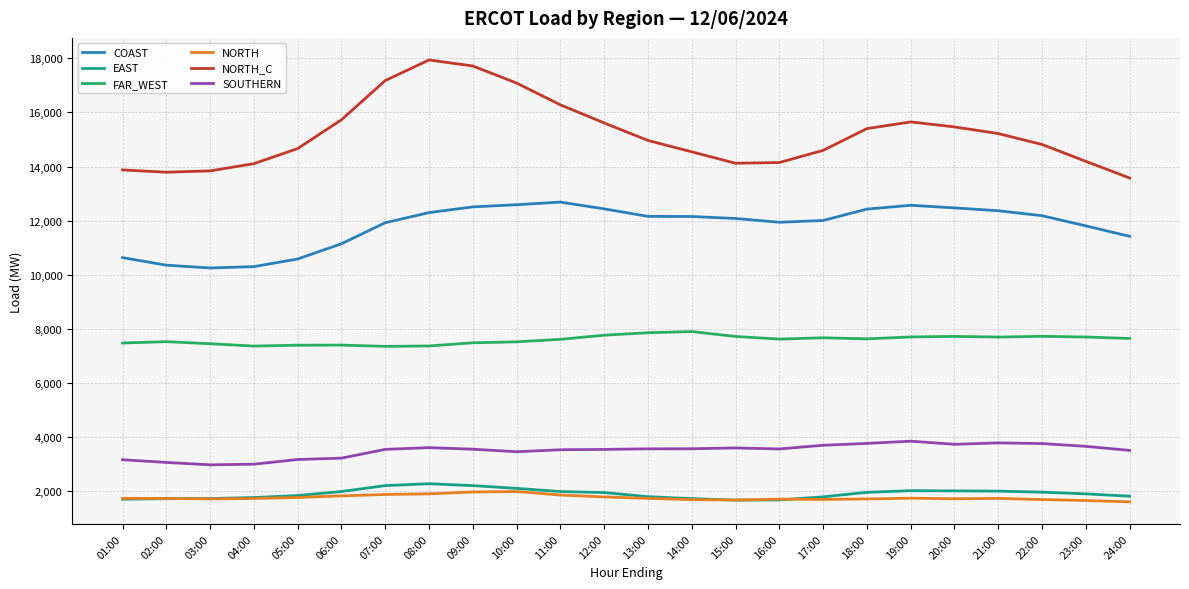

What is the lowest value of the NORTH_C series?

13574.3